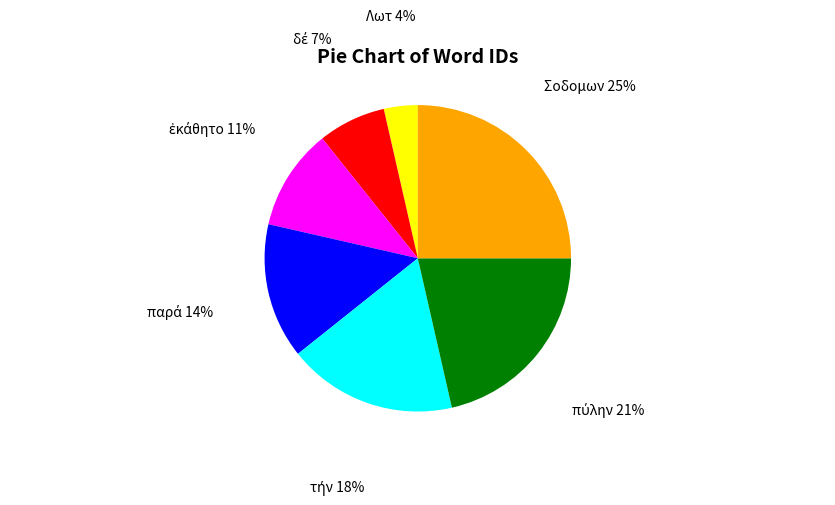

Count the number of slices in the pie.

7